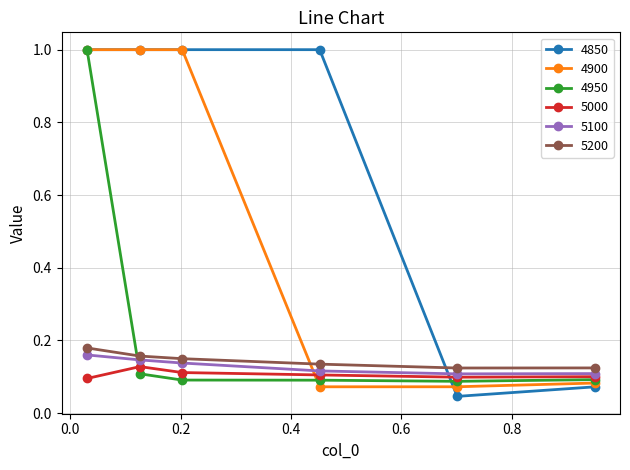

After their last crossing, which series has the higher values: 5200 or 4850?

5200